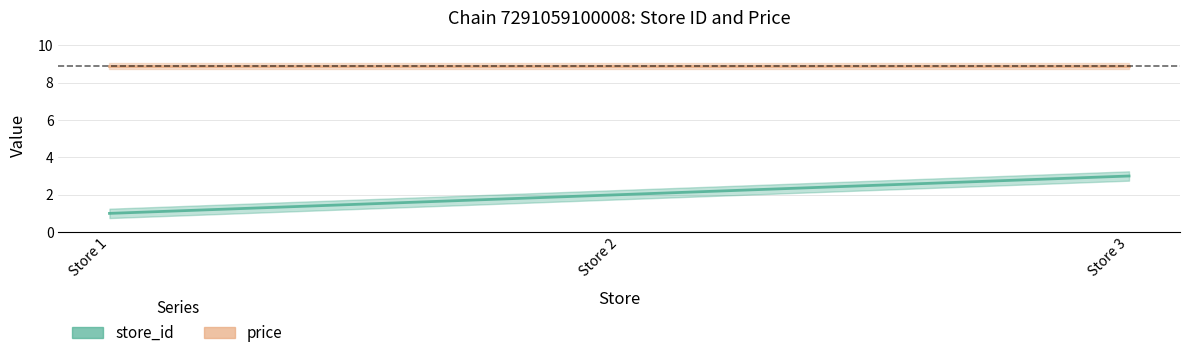

Rank the categories by value from lowest to highest.

Store 1, Store 2, Store 3